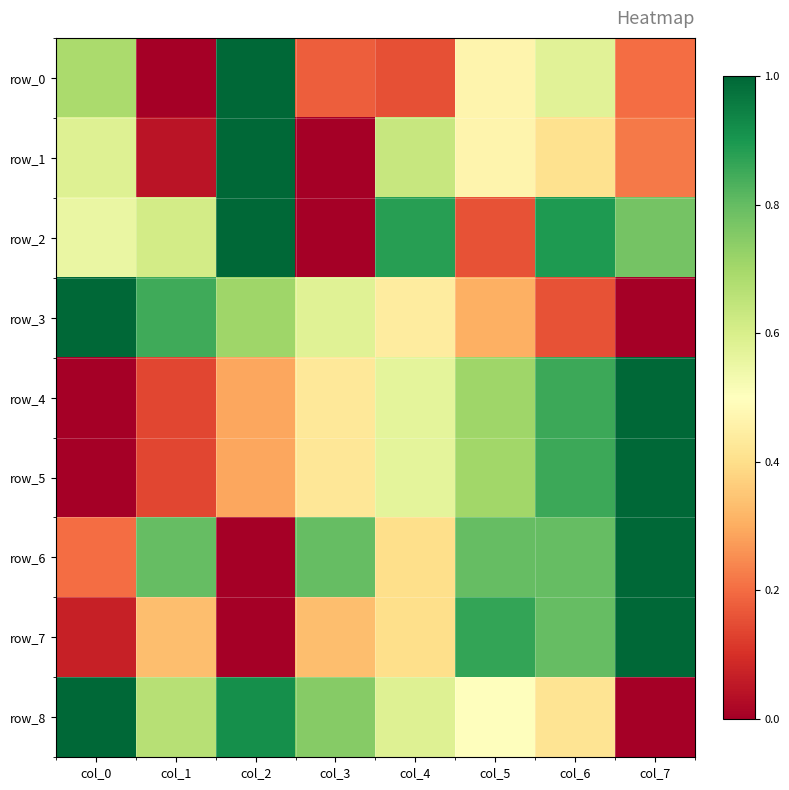

Is the value of row_5 at col_6 greater than the value of row_2 at col_6?

No